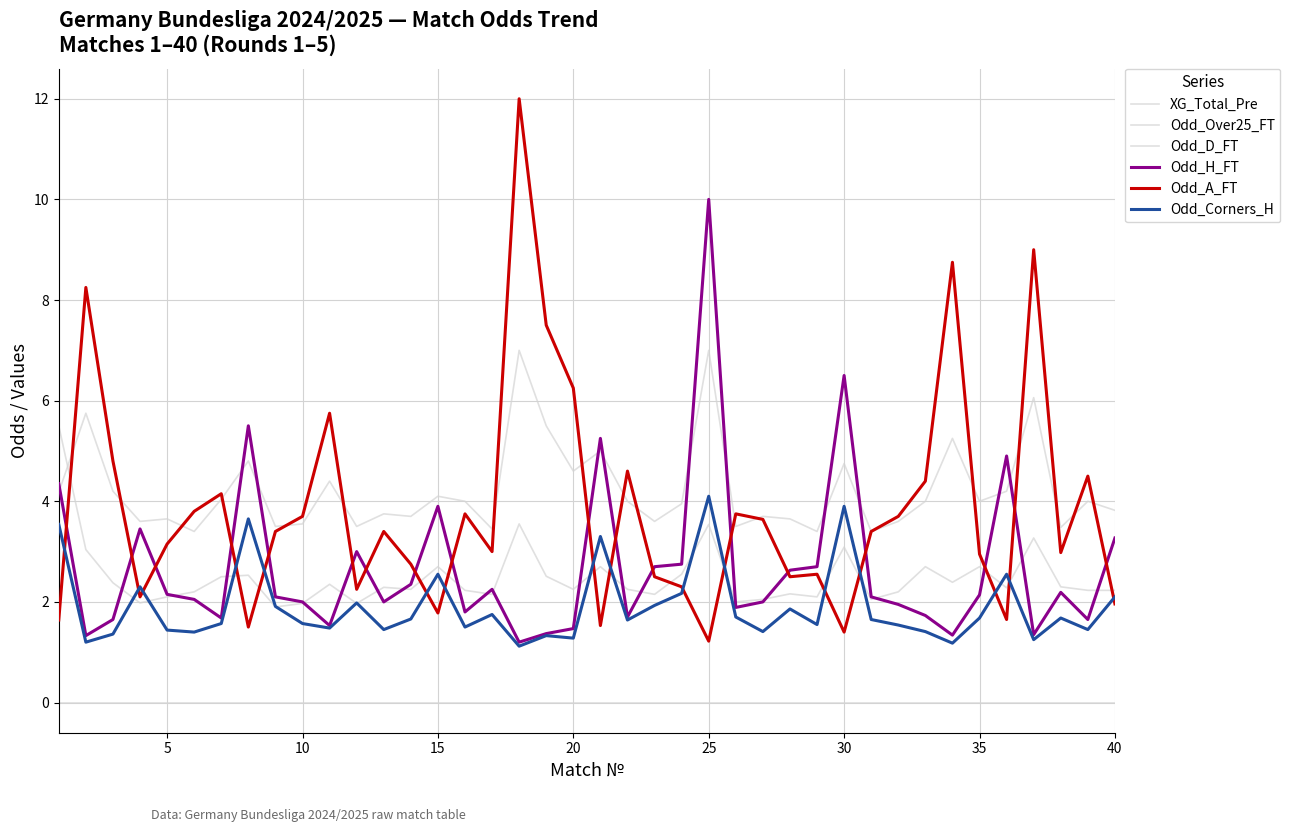

How many lines are shown in the chart?

6